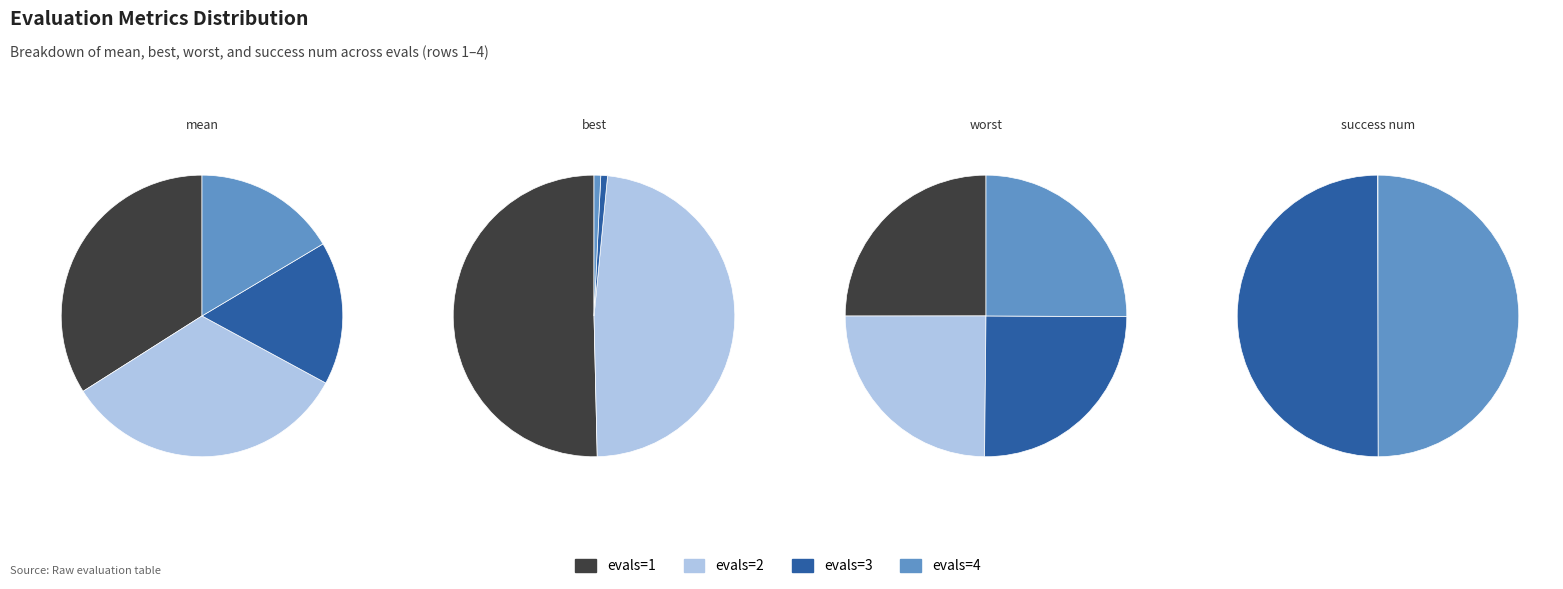

Count the number of slices in the pie.

4